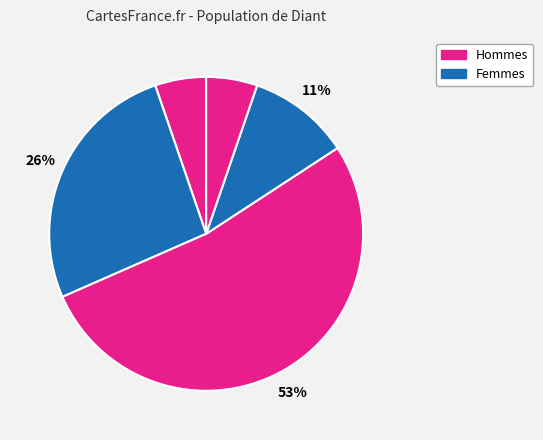

Count the number of slices in the pie.

5